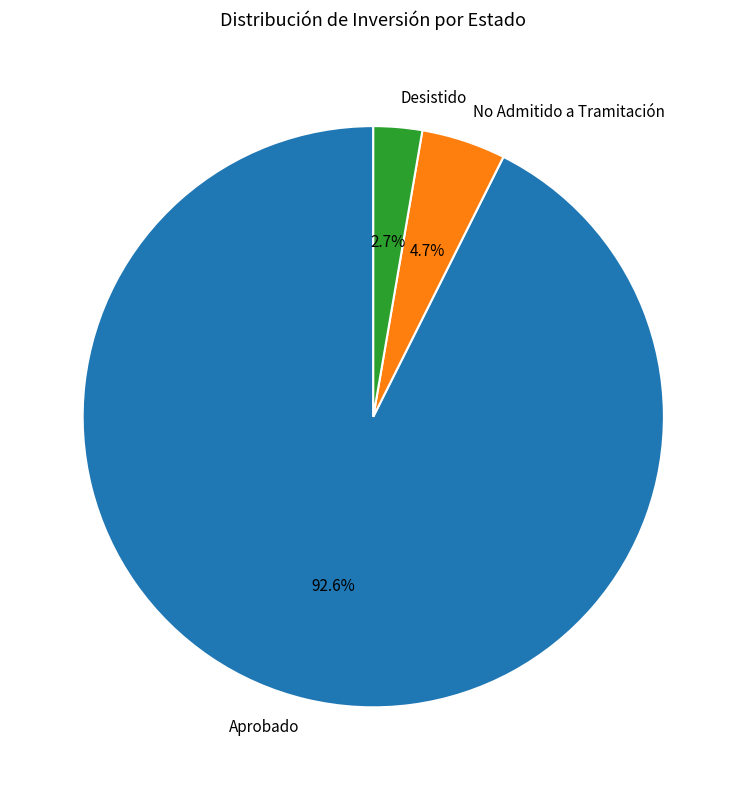

To the nearest percent, what is the average slice percentage?

33%